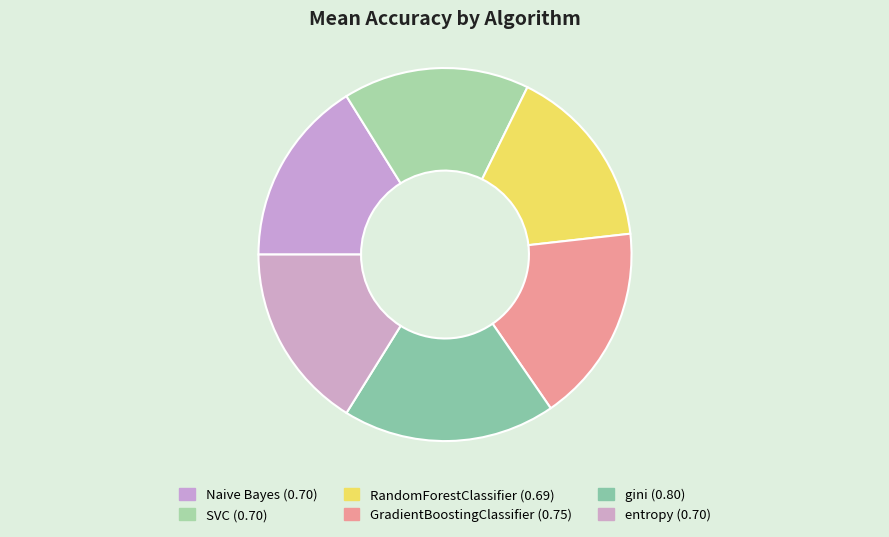

Does GradientBoostingClassifier represent more than half of the total?

No